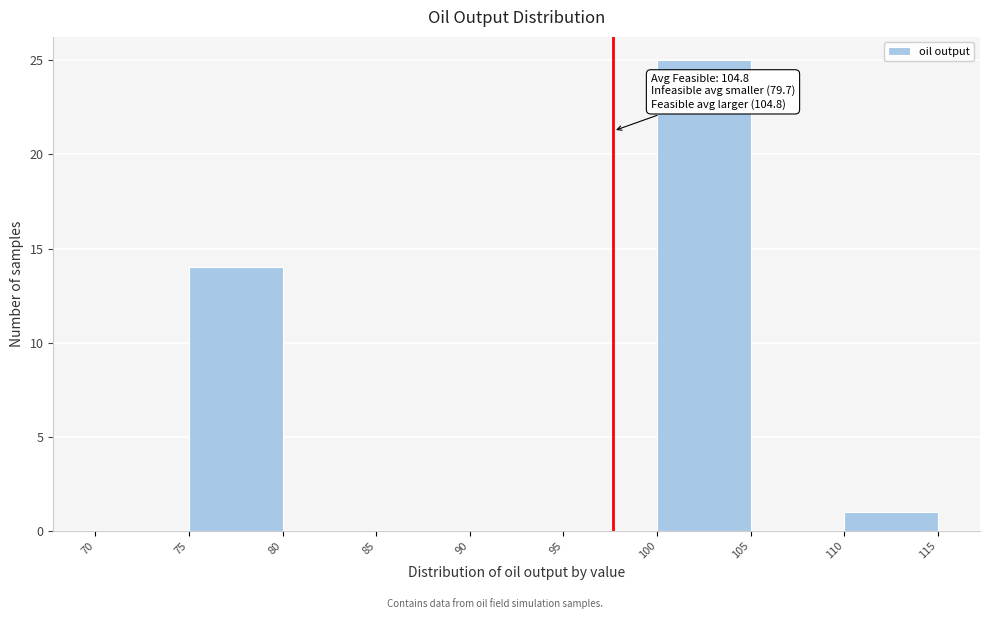

Over which range of the x-axis is the bar tallest?

100 to 105